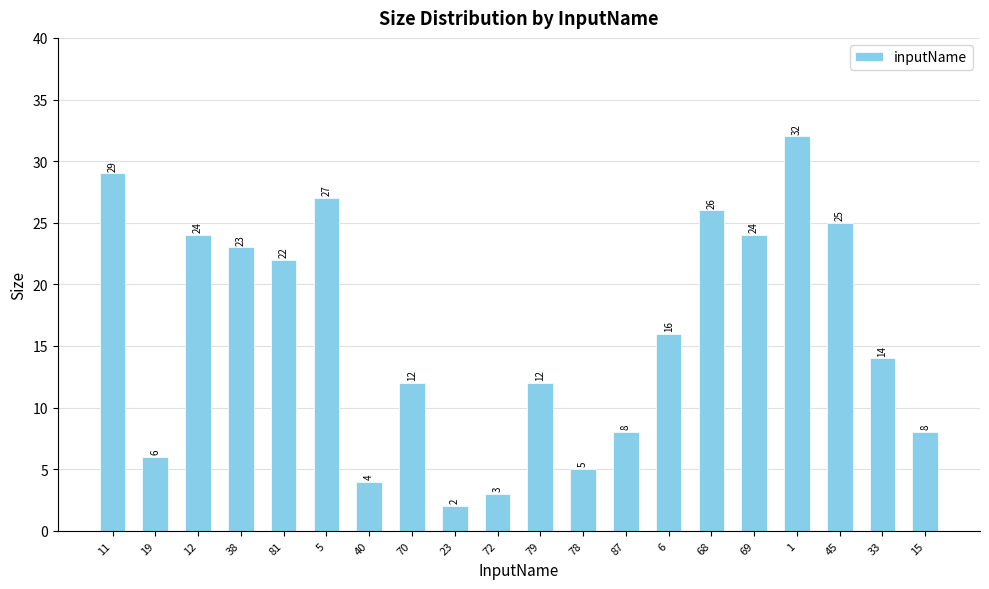

Where does the data first go above 16?

11